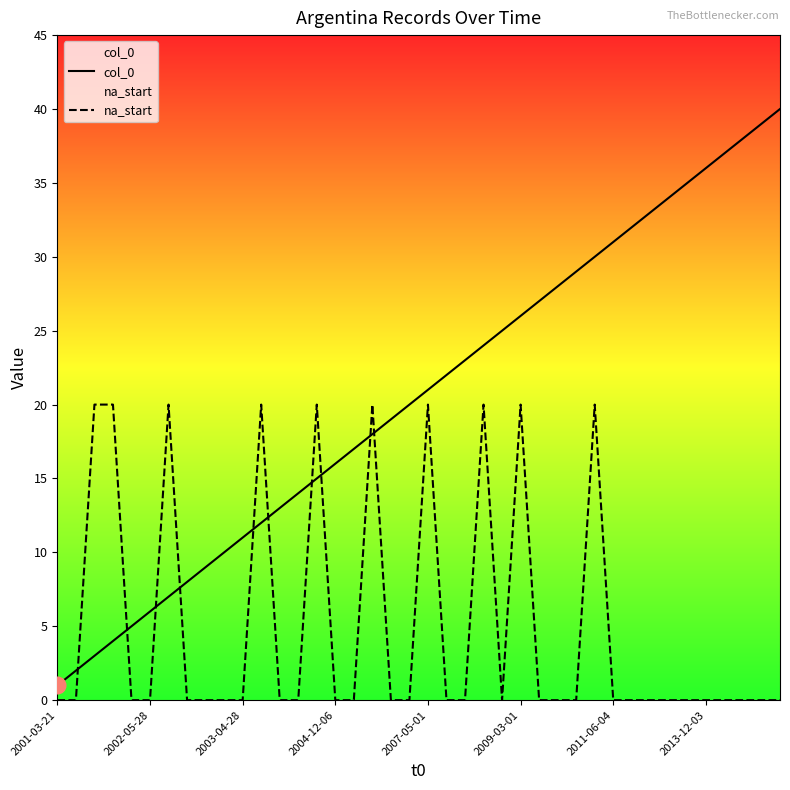

How many lines are shown in the chart?

2